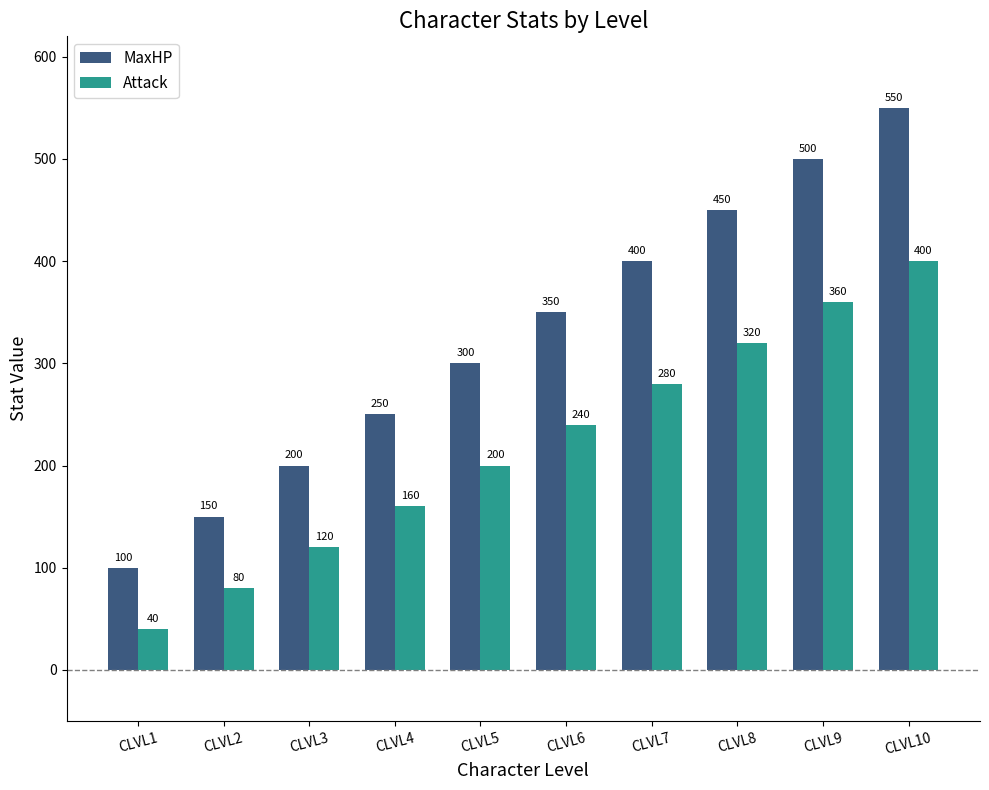

What is the approximate value of Attack at CLVL9?

360